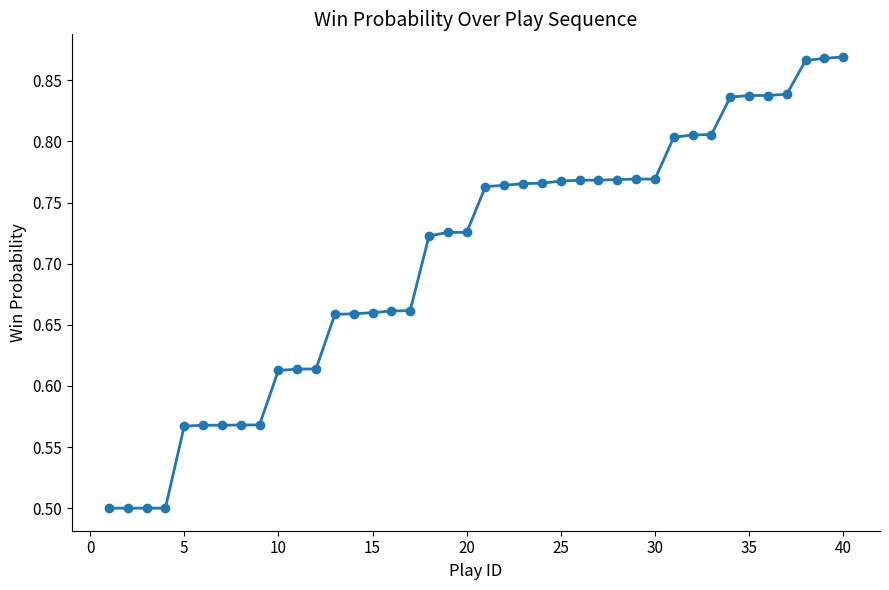

What is the difference between the maximum and minimum values?

0.4